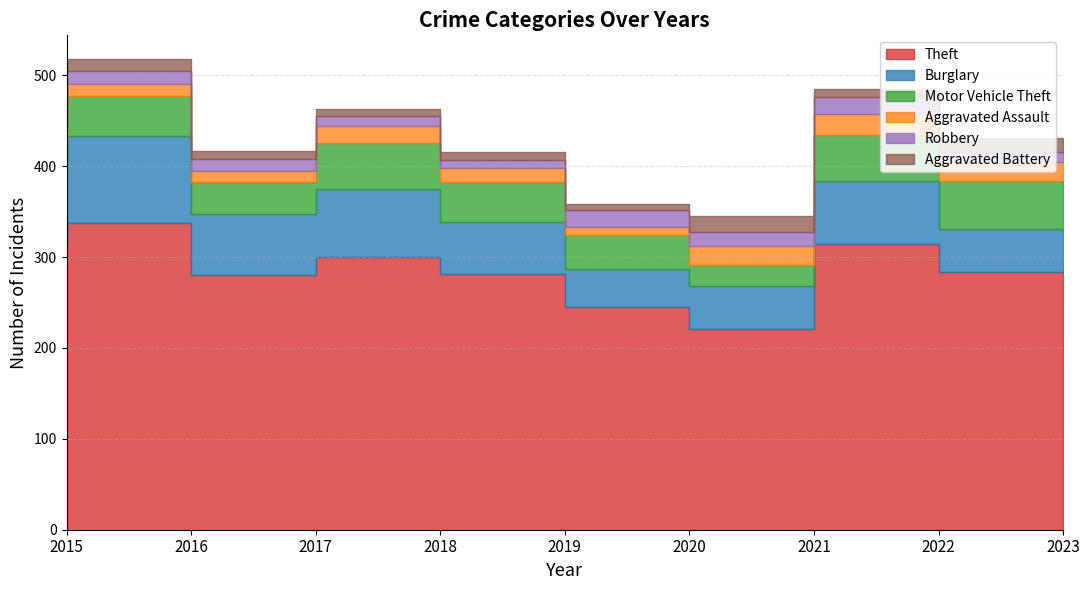

True or false: Motor Vehicle Theft and Aggravated Battery cross at least once.

False